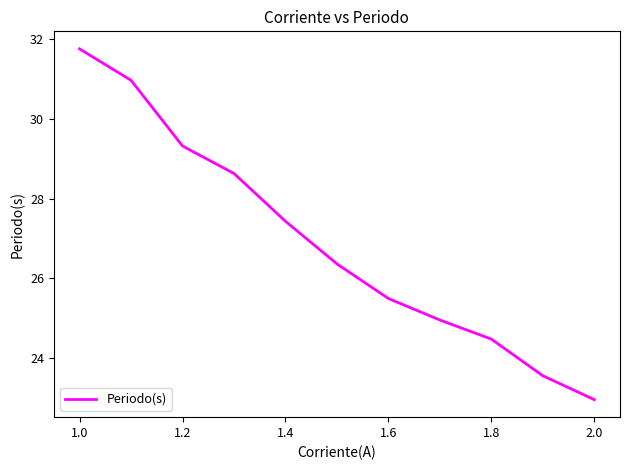

What is the difference between the maximum and minimum values?

8.8